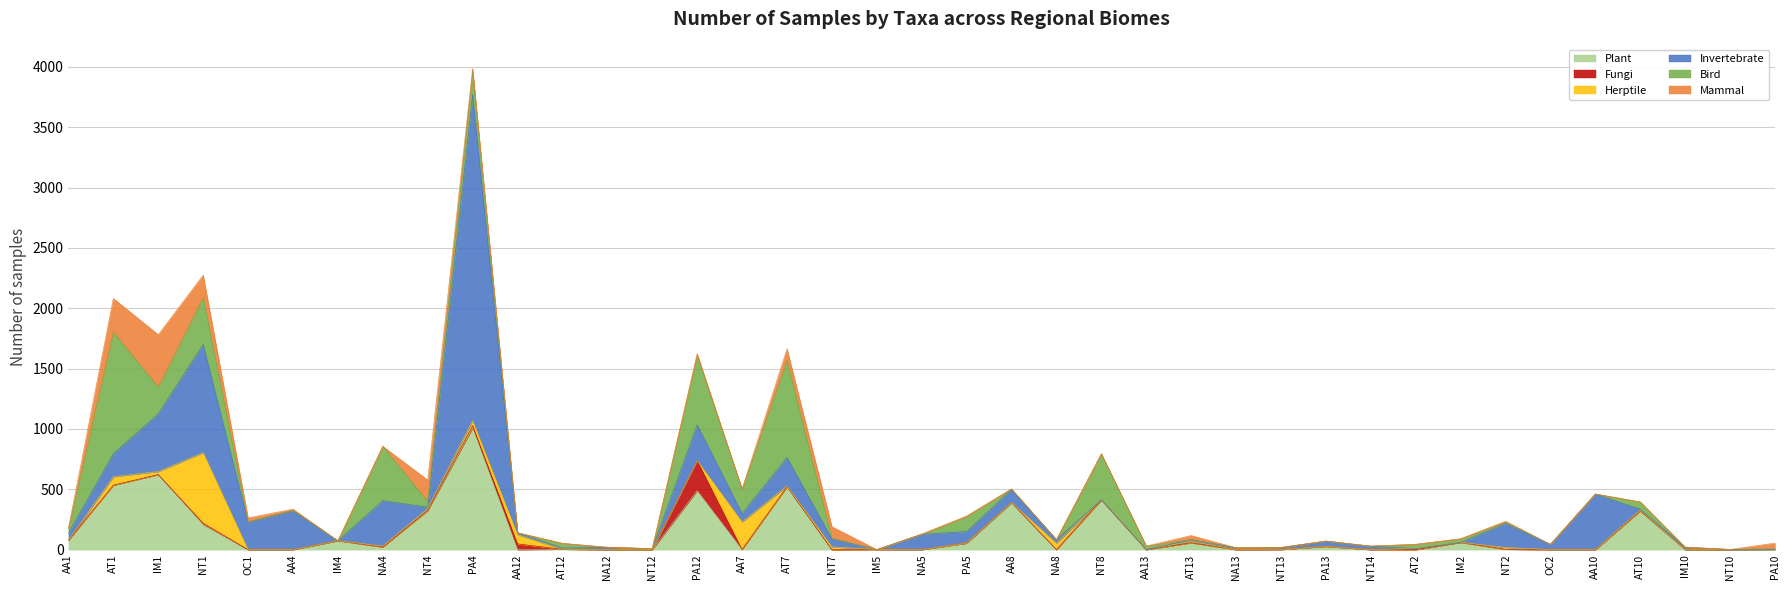

Count the number of data series in this chart.

6